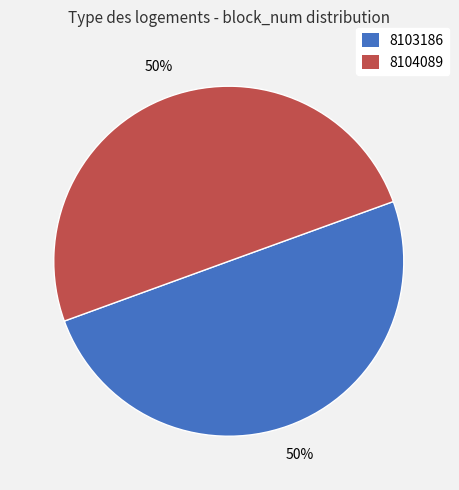

To the nearest percent, what is the combined percentage of 8104089 and 8103186?

100%